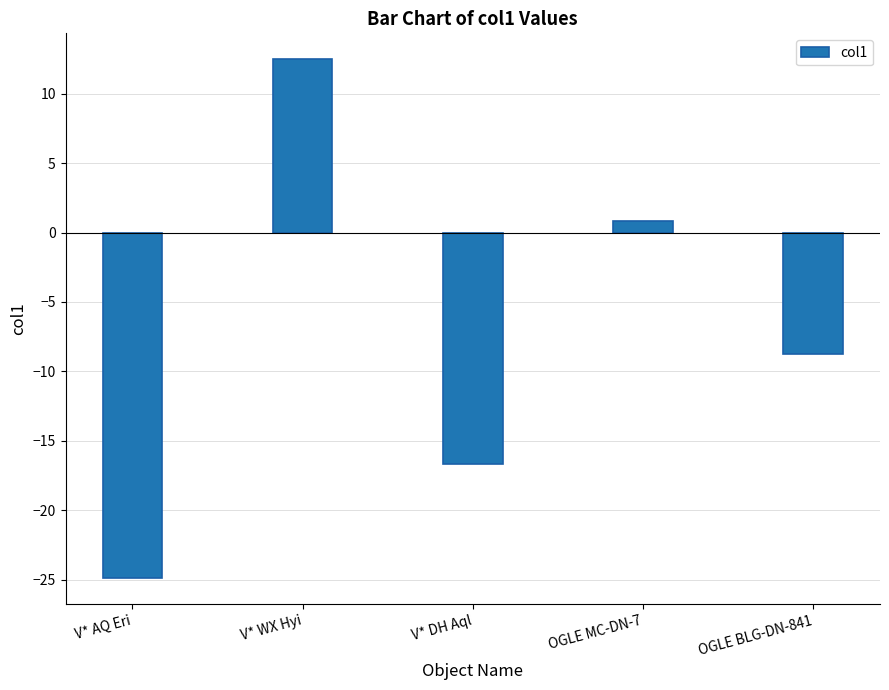

Reading left to right, extract all data points from this chart.

V* AQ Eri=-24.9	V* WX Hyi=12.5	V* DH Aql=-16.7	OGLE MC-DN-7=0.8	OGLE BLG-DN-841=-8.7